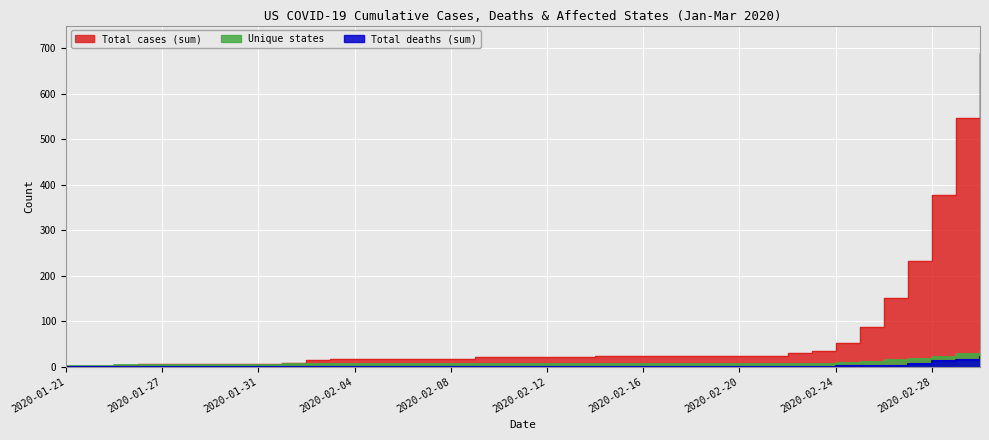

Reading left to right, list all the values displayed in this chart.

Total cases (sum): 2020-01-21=1	2020-01-24=2	2020-01-25=3	2020-01-26=5	2020-01-27=5	2020-01-28=5	2020-01-29=5	2020-01-30=6	2020-01-31=7	2020-02-01=8	2020-02-02=14	2020-02-03=16	2020-02-04=16	2020-02-05=16	2020-02-06=16	2020-02-07=16	2020-02-08=17	2020-02-09=21	2020-02-10=21	2020-02-11=21	2020-02-12=21	2020-02-13=21	2020-02-14=23	2020-02-15=23	2020-02-16=23	2020-02-17=23	2020-02-18=23	2020-02-19=23	2020-02-20=23	2020-02-21=23	2020-02-22=29	2020-02-23=35	2020-02-24=53	2020-02-25=88	2020-02-26=150	2020-02-27=233	2020-02-28=378	2020-02-29=546	2020-03-01=689
Total deaths (sum): 2020-01-21=0	2020-01-24=0	2020-01-25=0	2020-01-26=0	2020-01-27=0	2020-01-28=0	2020-01-29=0	2020-01-30=0	2020-01-31=0	2020-02-01=0	2020-02-02=0	2020-02-03=0	2020-02-04=0	2020-02-05=0	2020-02-06=0	2020-02-07=0	2020-02-08=0	2020-02-09=0	2020-02-10=0	2020-02-11=0	2020-02-12=0	2020-02-13=0	2020-02-14=0	2020-02-15=0	2020-02-16=0	2020-02-17=0	2020-02-18=0	2020-02-19=0	2020-02-20=0	2020-02-21=0	2020-02-22=0	2020-02-23=0	2020-02-24=1	2020-02-25=1	2020-02-26=2	2020-02-27=6	2020-02-28=12	2020-02-29=15	2020-03-01=22
Unique states: 2020-01-21=1	2020-01-24=2	2020-01-25=3	2020-01-26=4	2020-01-27=4	2020-01-28=4	2020-01-29=4	2020-01-30=4	2020-01-31=4	2020-02-01=5	2020-02-02=5	2020-02-03=5	2020-02-04=5	2020-02-05=5	2020-02-06=5	2020-02-07=5	2020-02-08=5	2020-02-09=5	2020-02-10=5	2020-02-11=5	2020-02-12=5	2020-02-13=5	2020-02-14=5	2020-02-15=5	2020-02-16=5	2020-02-17=5	2020-02-18=5	2020-02-19=5	2020-02-20=5	2020-02-21=5	2020-02-22=5	2020-02-23=6	2020-02-24=8	2020-02-25=11	2020-02-26=14	2020-02-27=17	2020-02-28=21	2020-02-29=27	2020-03-01=32